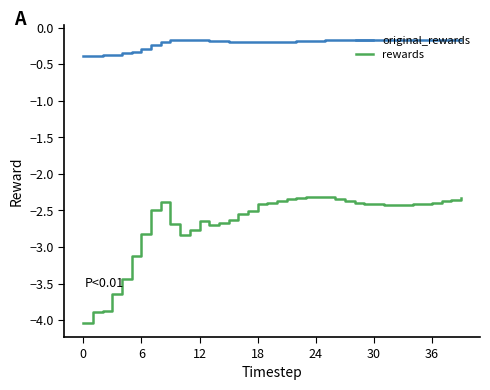

True or false: rewards and original_rewards cross at least once.

False